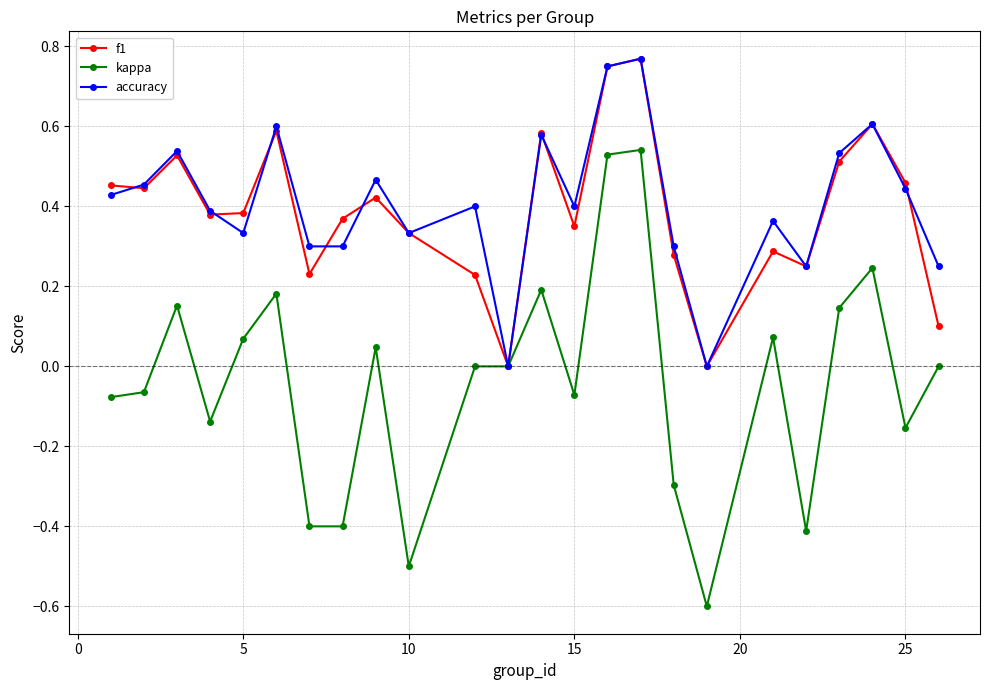

In f1, how many points are higher than both neighbors (excluding endpoints)?

7